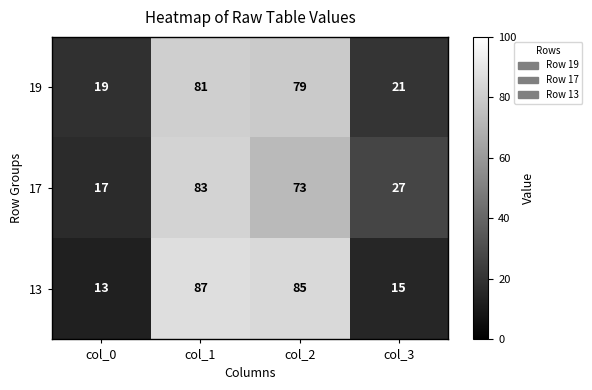

At which category is the sum across all series the highest?

col_1